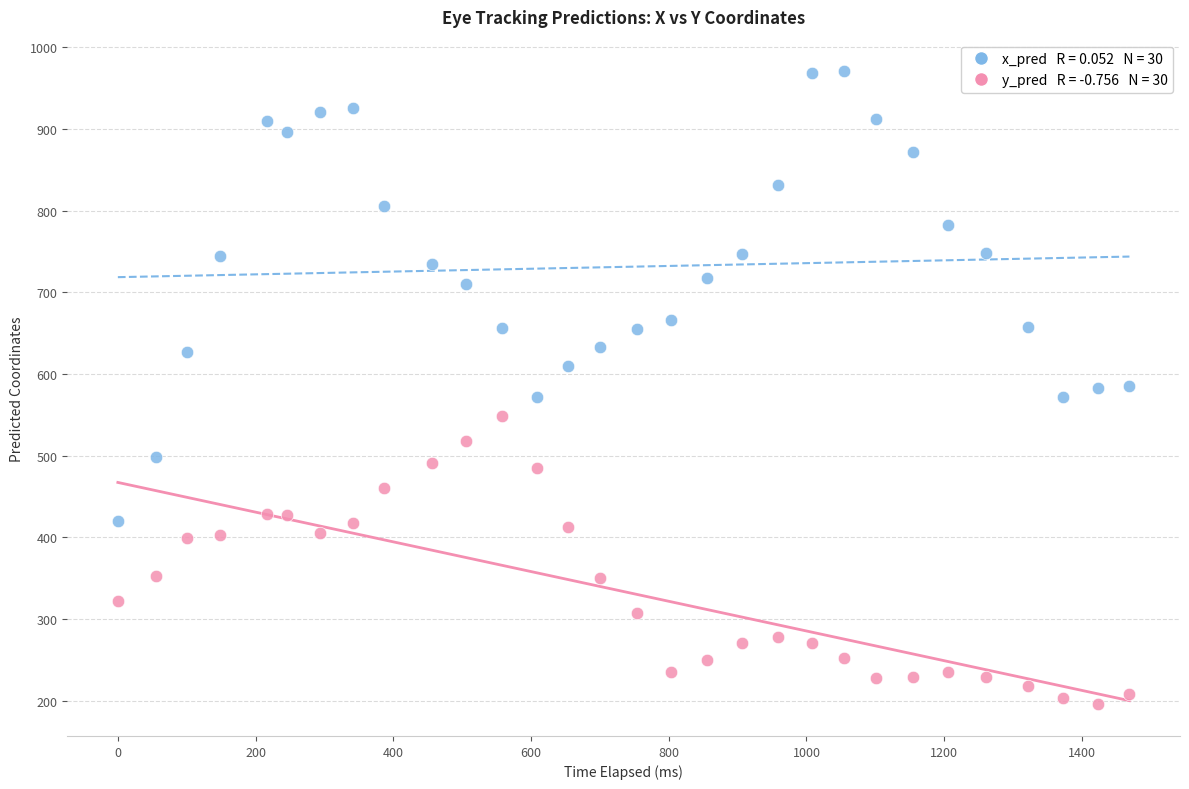

Across all data points, what is the range of Y values (max minus min)?

774.9